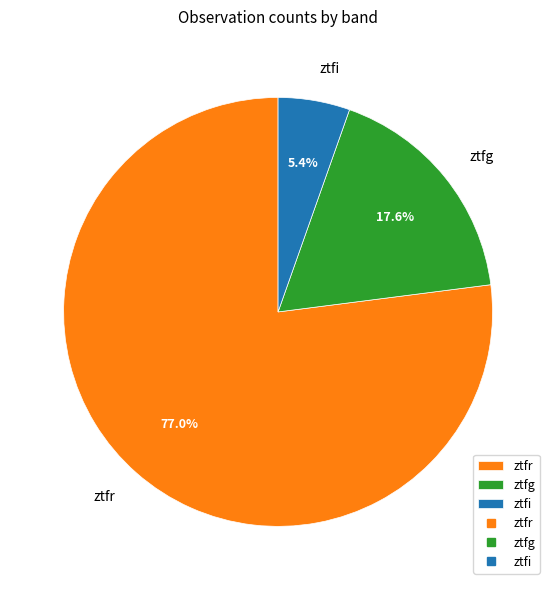

How many segments does this pie chart have?

3